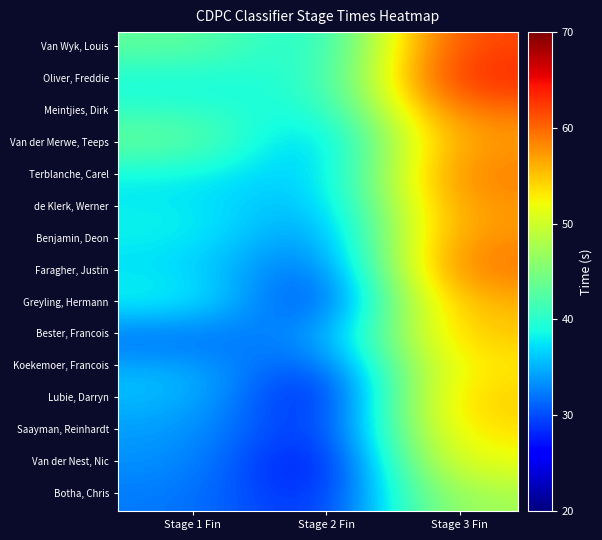

How many categories are shown in the chart?

3